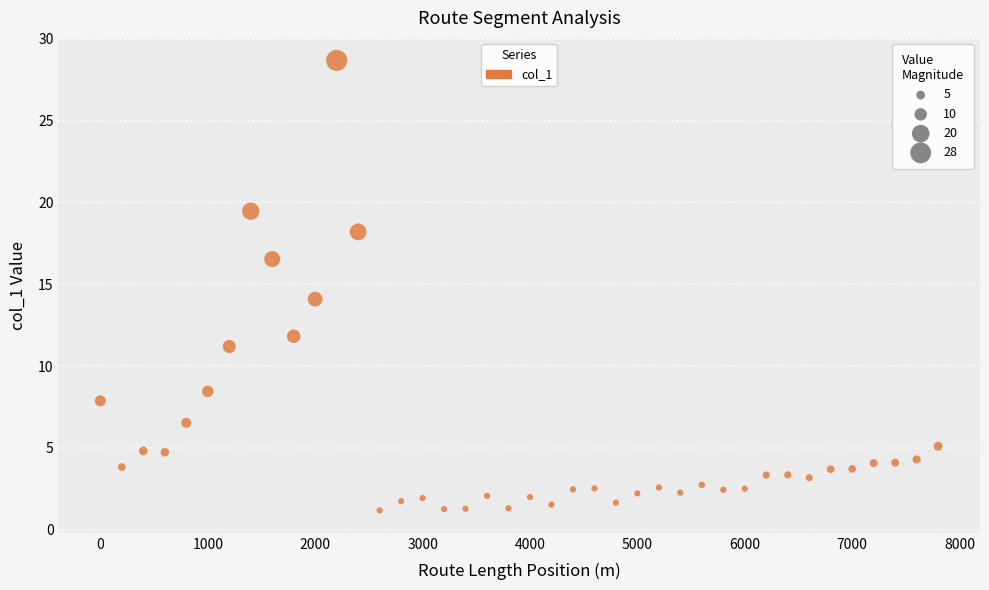

What is the range of Y values (max minus min)?

27.5